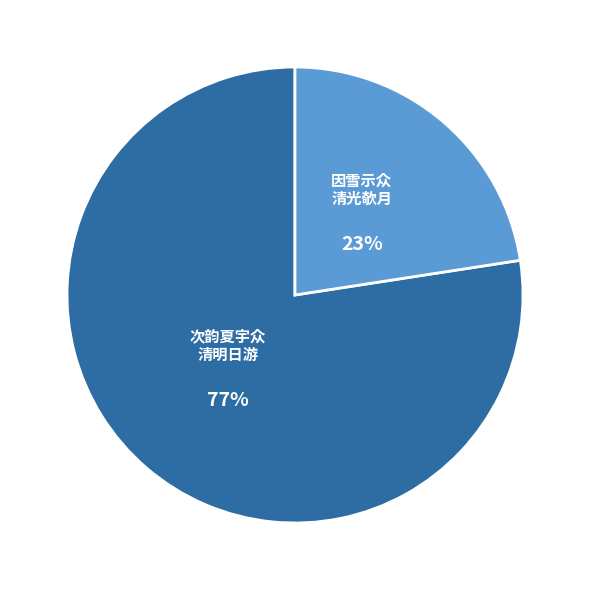

How many slices are in this pie chart?

2